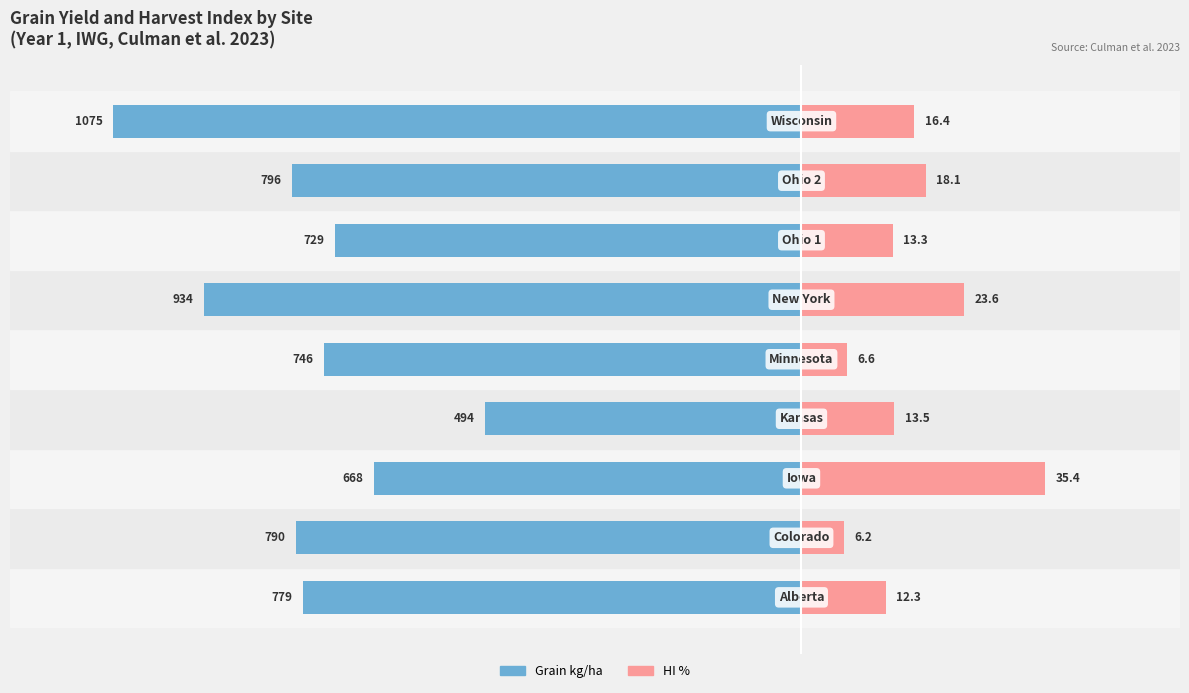

What is the average value of the hi_pct series?

16.2